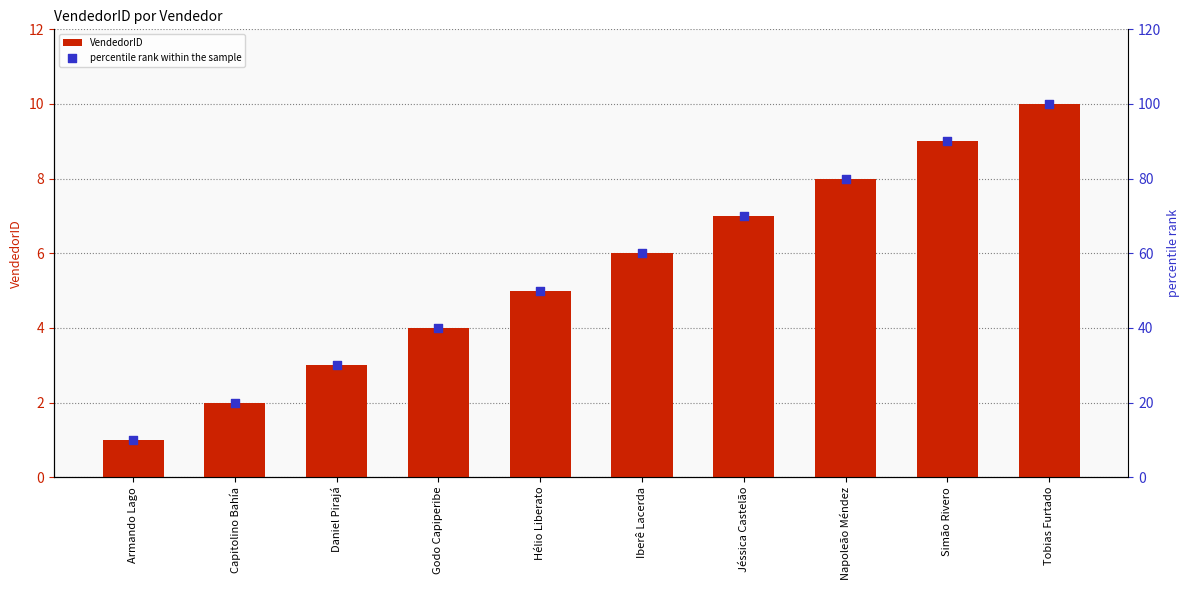

What is the total value across all series at Hélio Liberato?

55